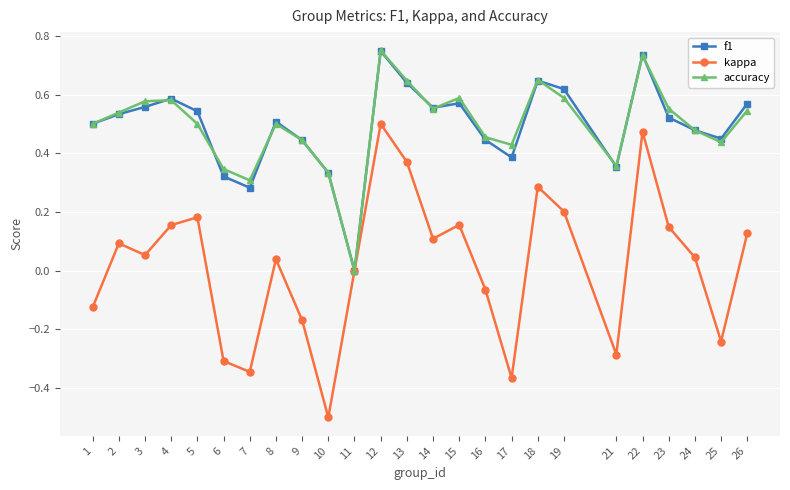

The value of f1 at 10 is 0.5. True or false?

False